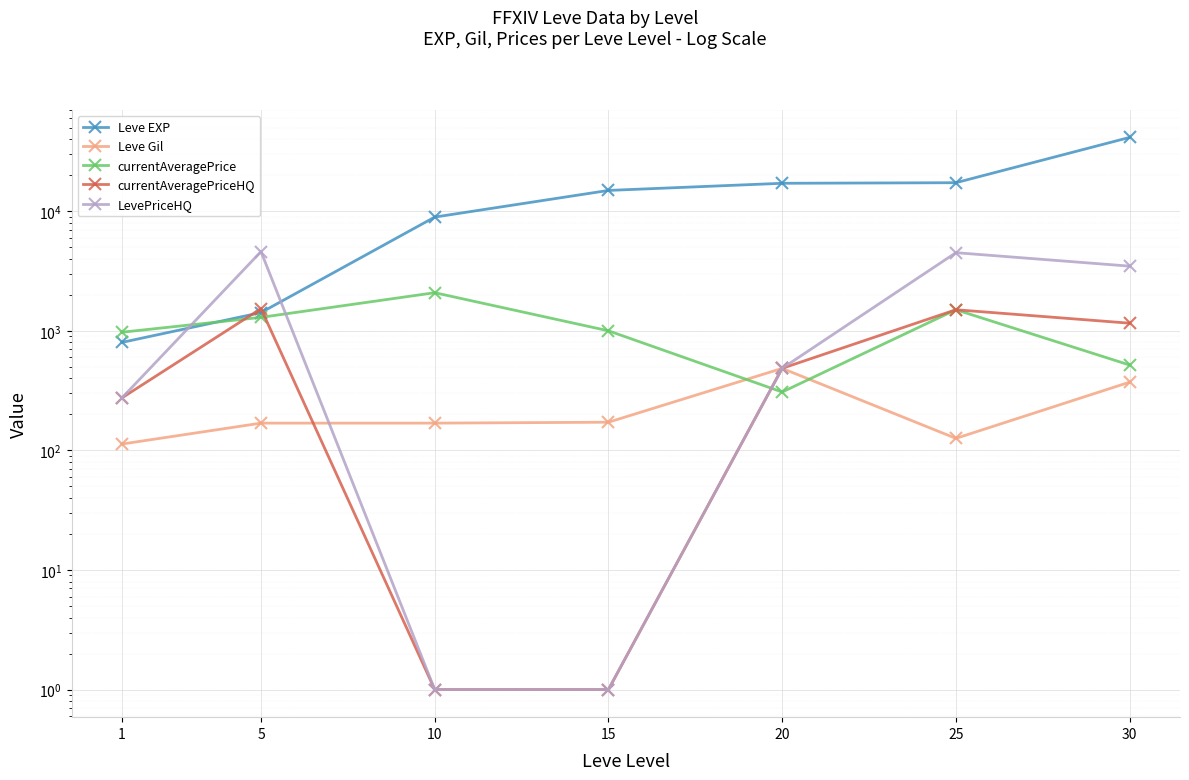

Between which two adjacent categories do Leve EXP and currentAveragePriceHQ first intersect?

1 and 5